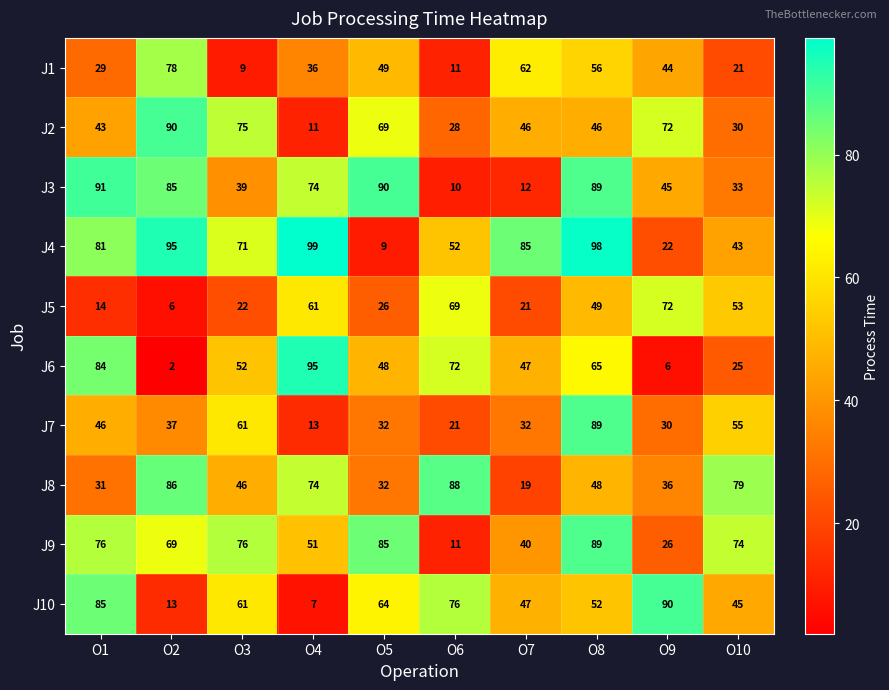

Which series has the largest total across all categories?

J4